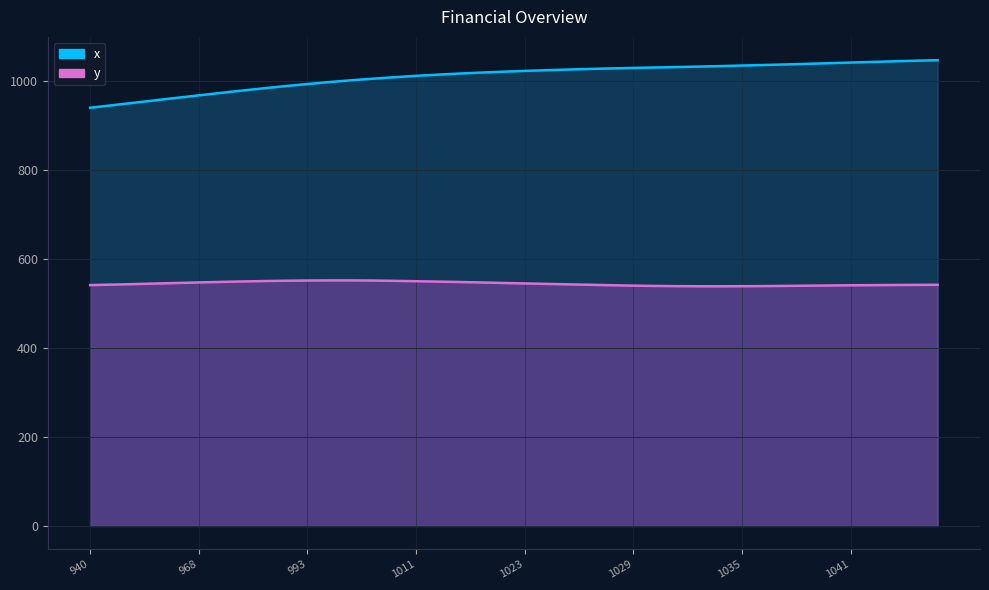

True or false: x and y intersect in this chart.

False